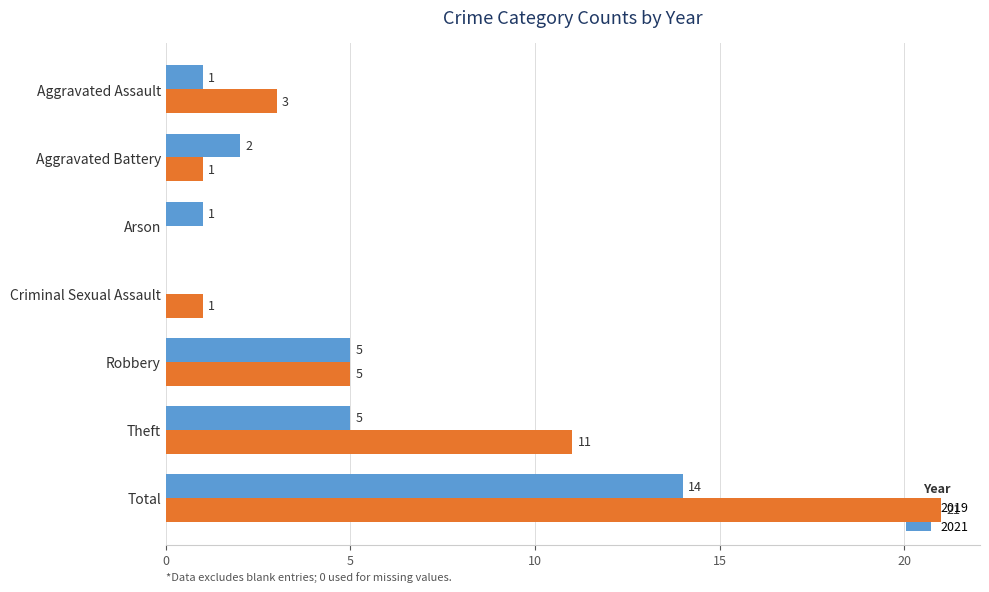

Which category has the highest value in the 2019 series?

Total